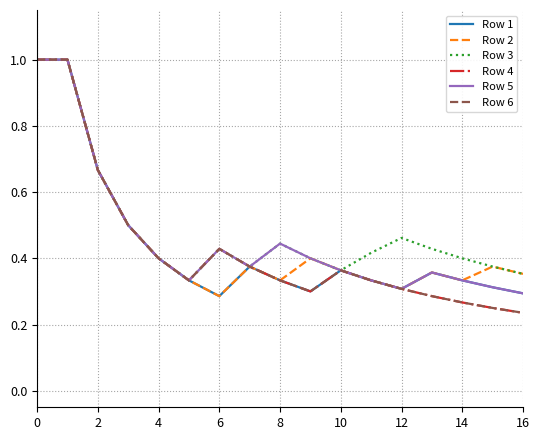

True or false: Row 5 and Row 1 cross at least once.

False